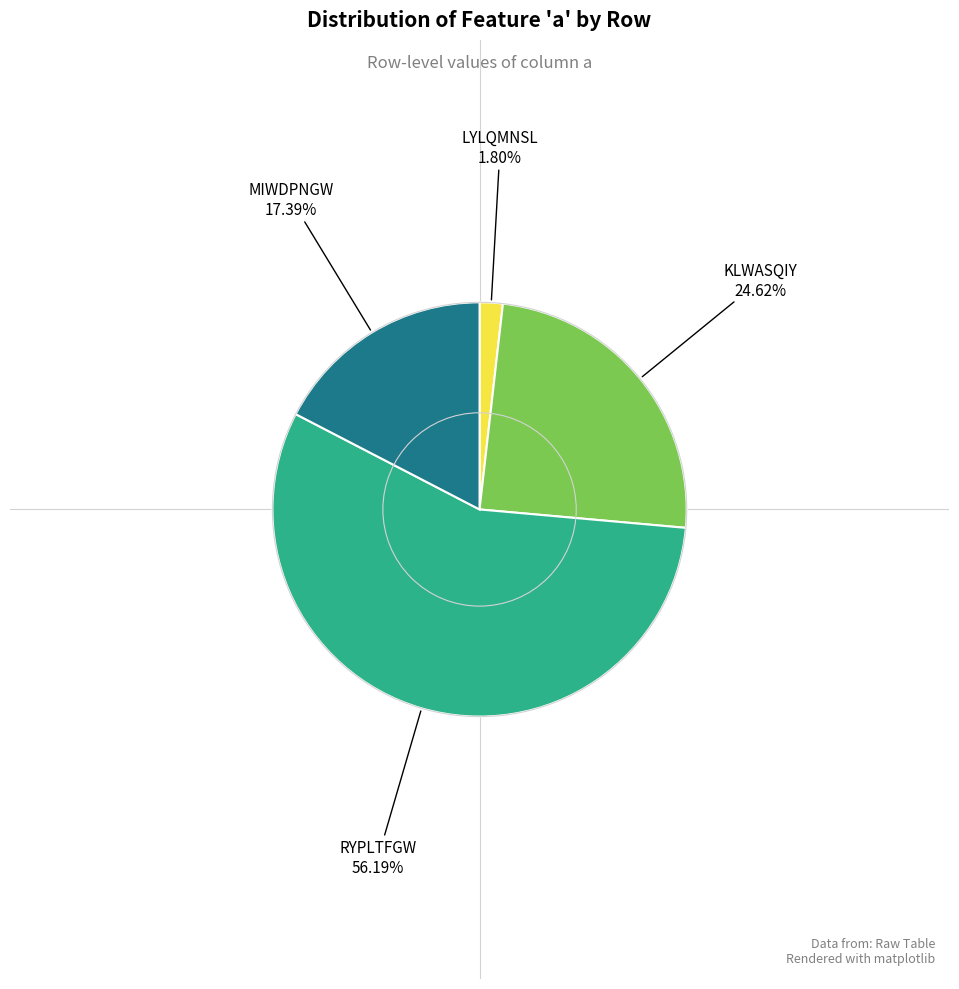

Is there any slice that represents more than half of the pie?

Yes